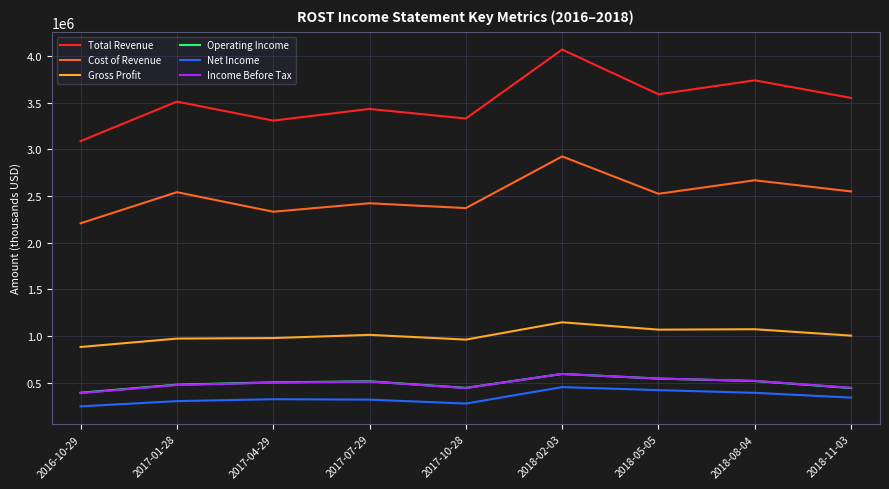

Which label corresponds to the largest value in the chart?

2018-02-03